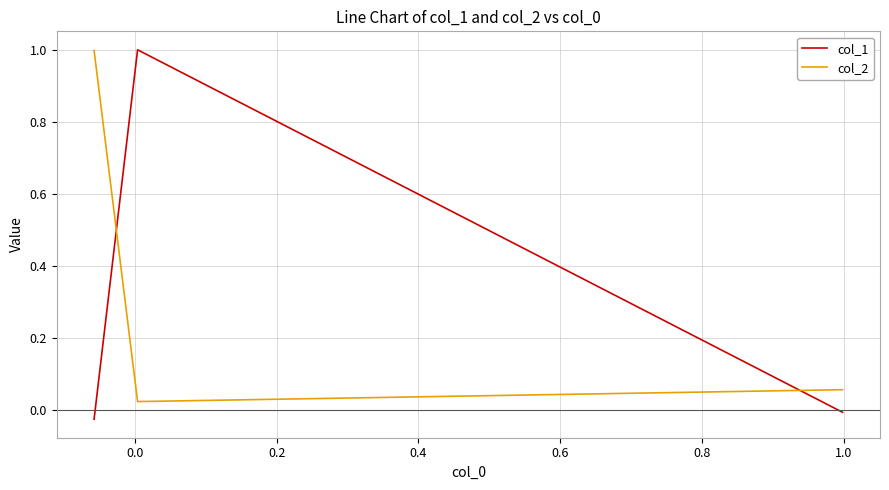

The col_2 series shows 0.0 at 0.0. True or false?

False